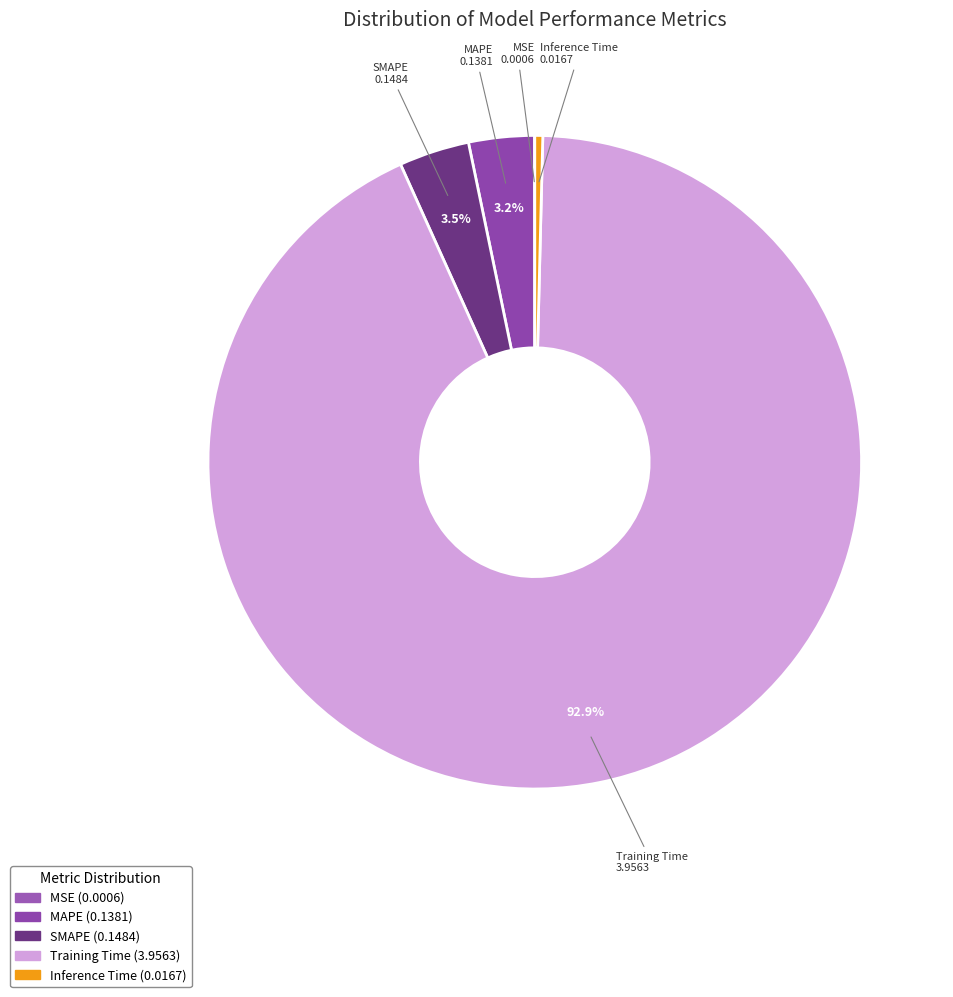

True or false: Inference Time accounts for 0% of the total.

True